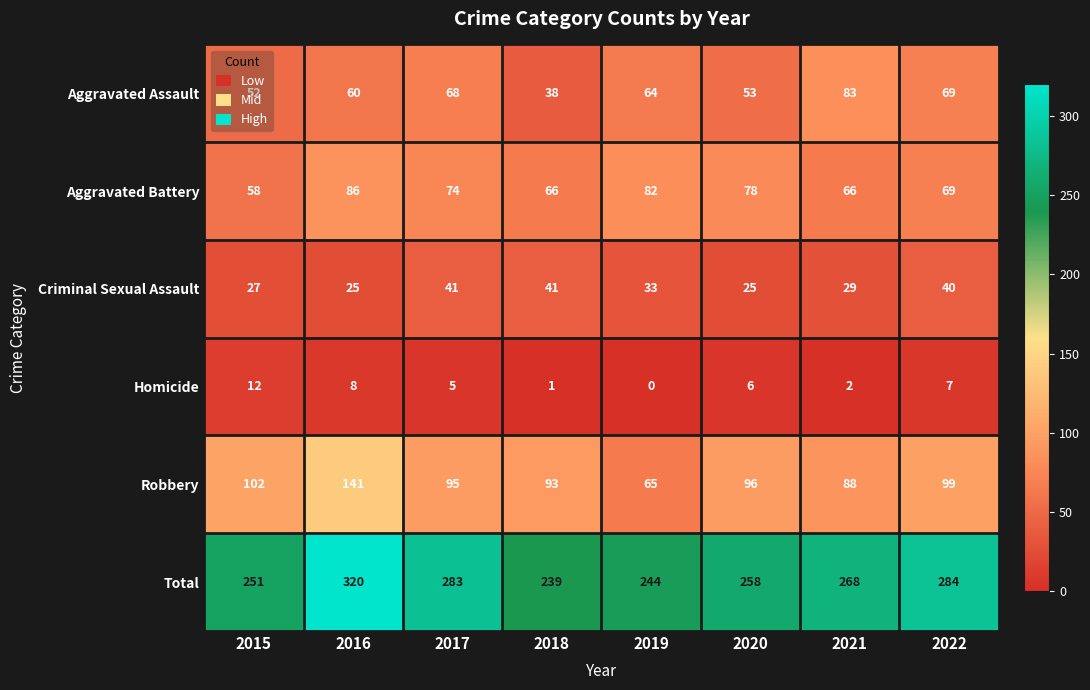

The Homicide series shows 12 at 2015. True or false?

True